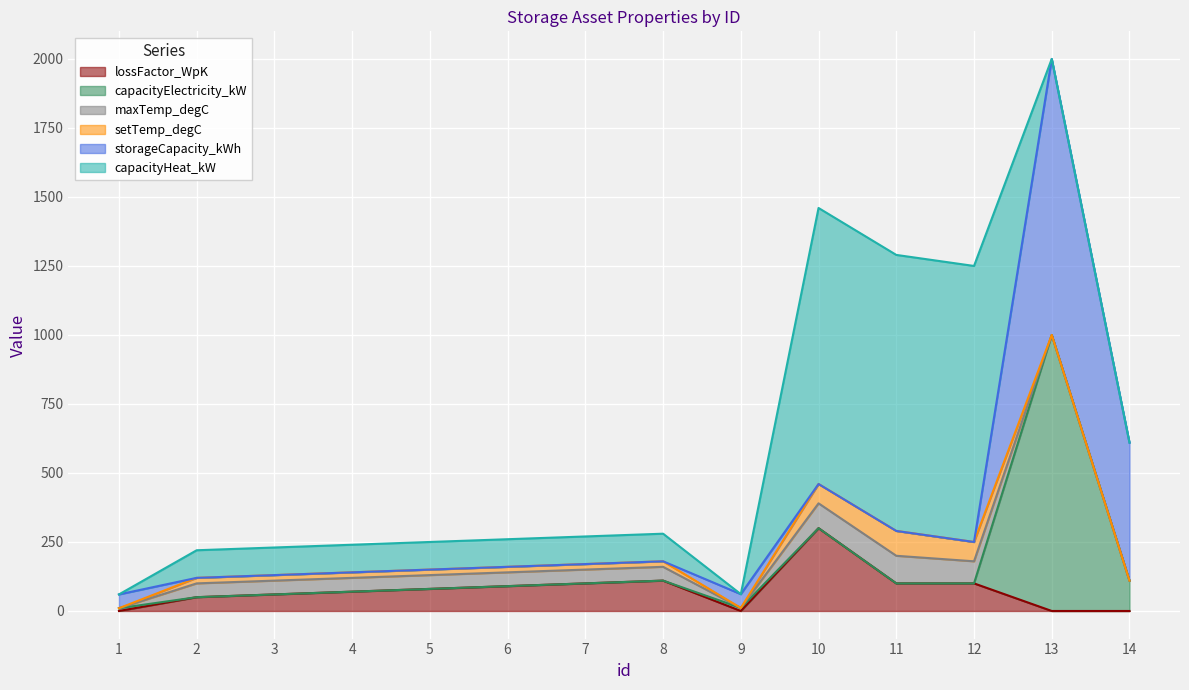

How many data points does each series have?

14